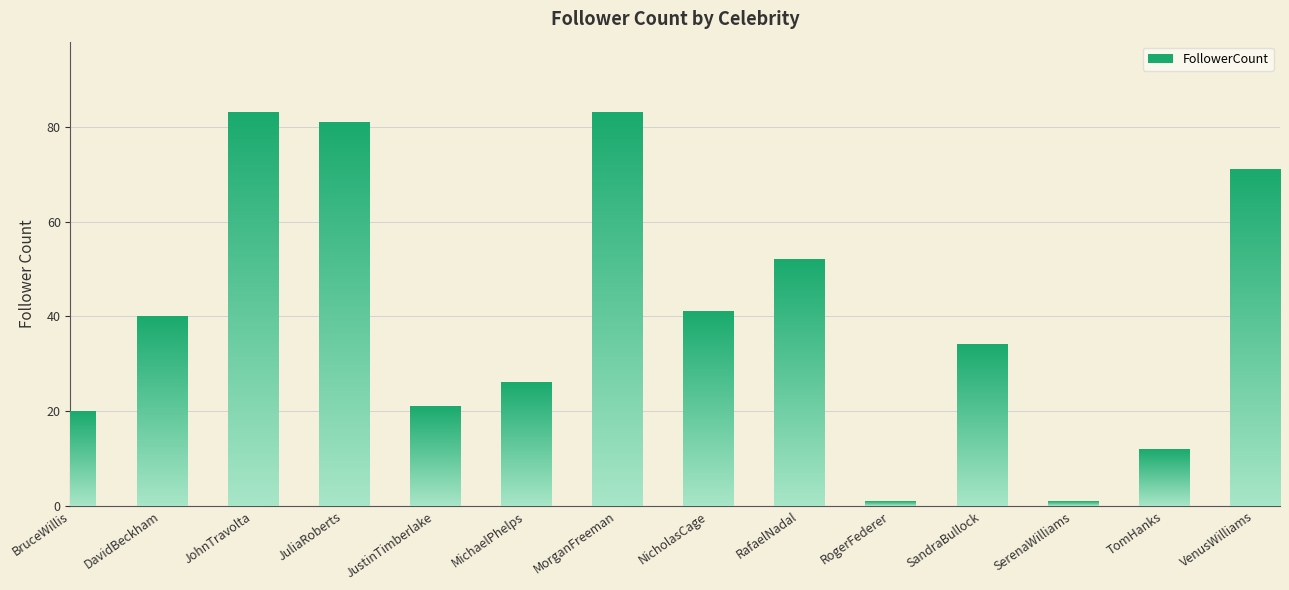

The chart shows a value of 12 at DavidBeckham. True or false?

False